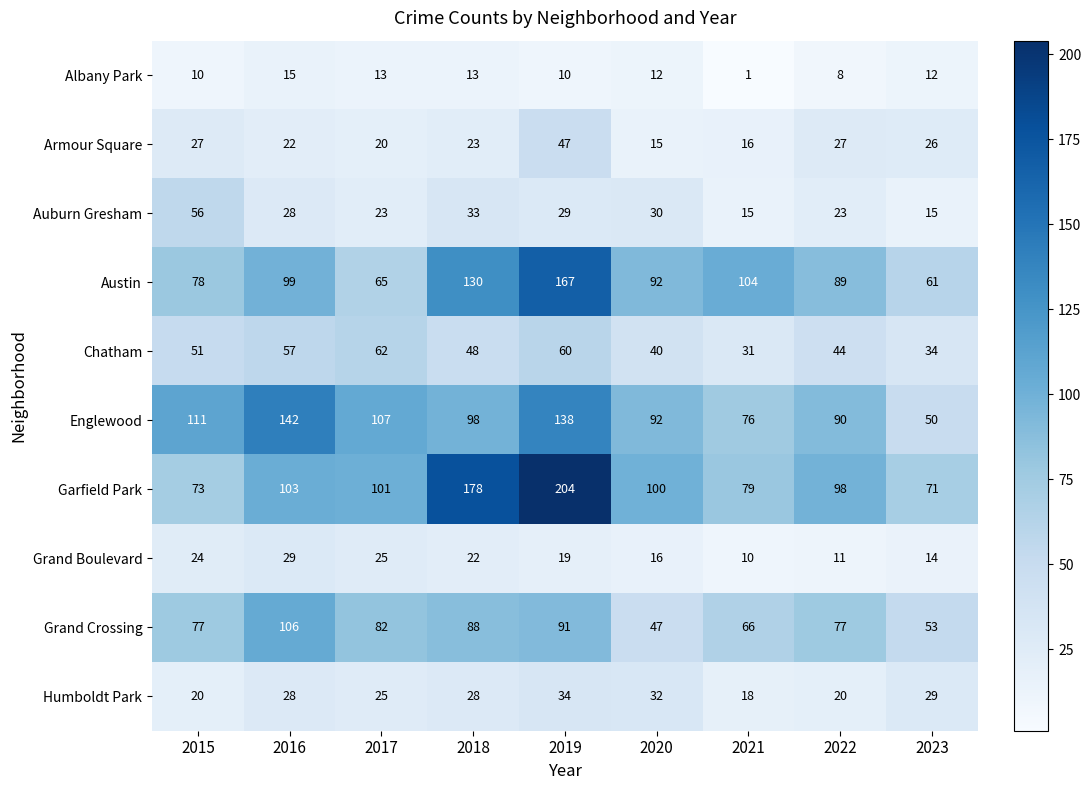

Is it true that Englewood equals 76 at 2023?

False